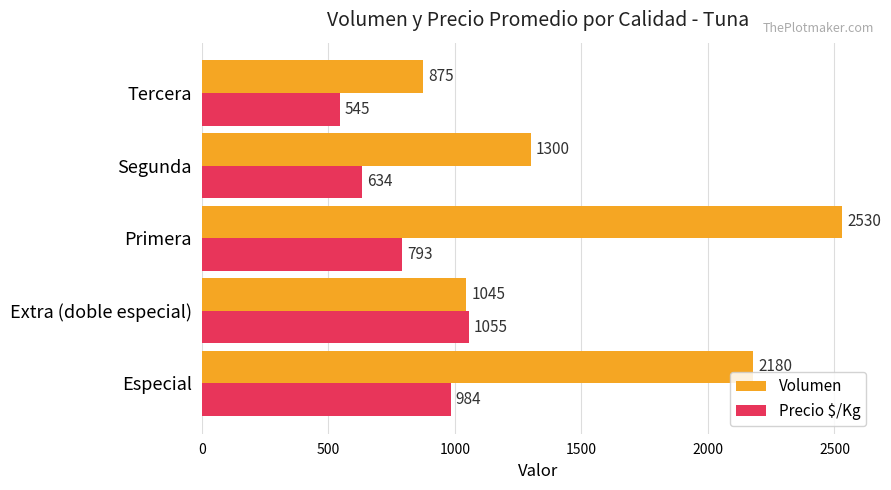

Rank the series by their maximum value, from lowest to highest.

Precio $/Kg, Volumen